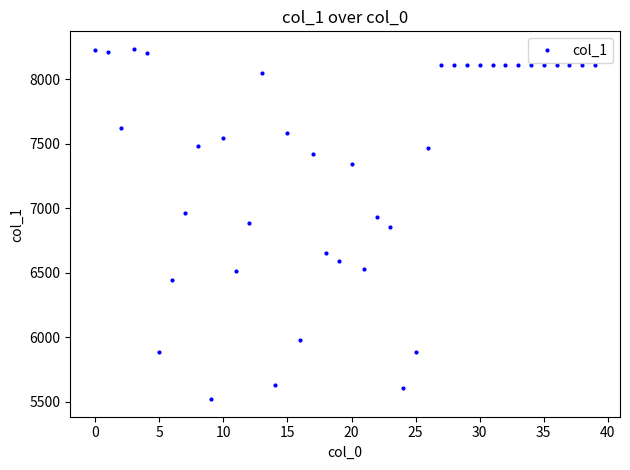

What is the maximum value shown in the chart?

8236